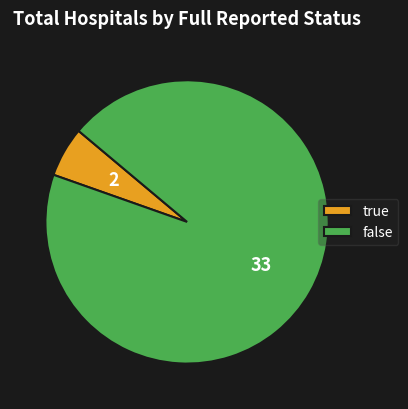

Is it true that false is 83% of the pie?

False